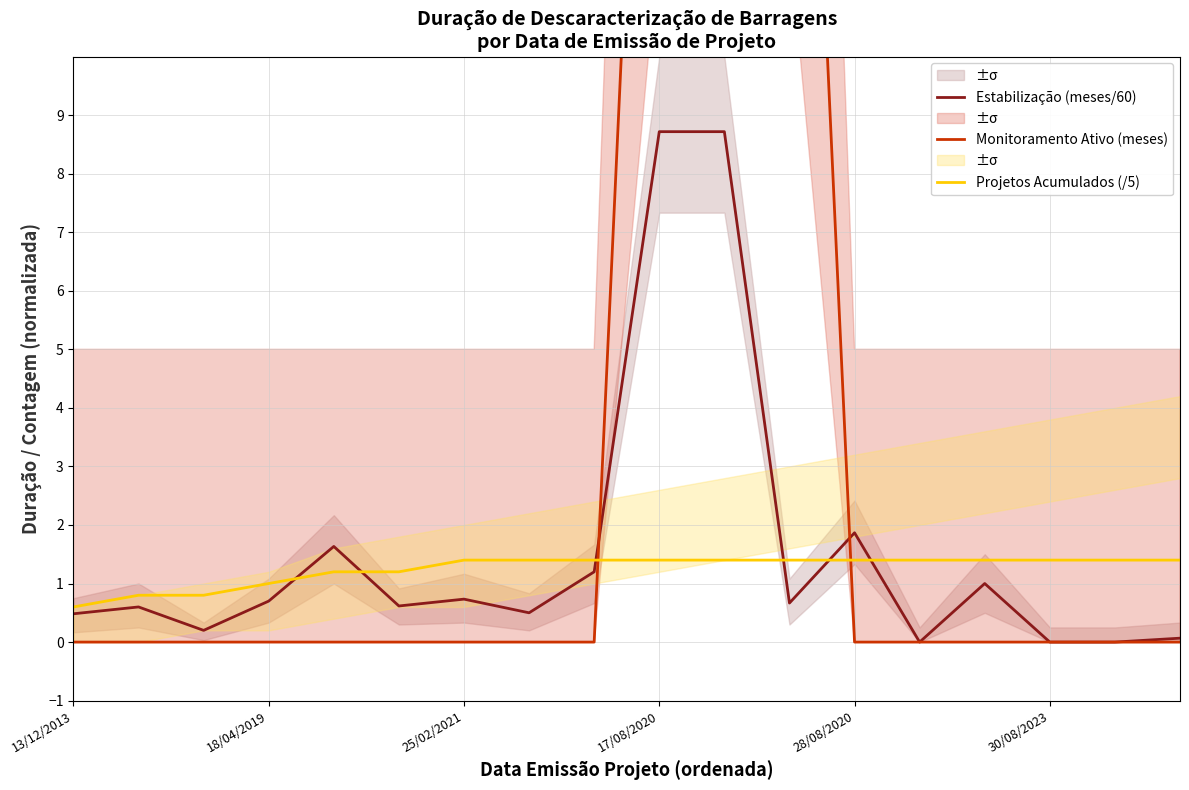

Which series has the largest total across all categories?

Monitoramento Ativo (meses)